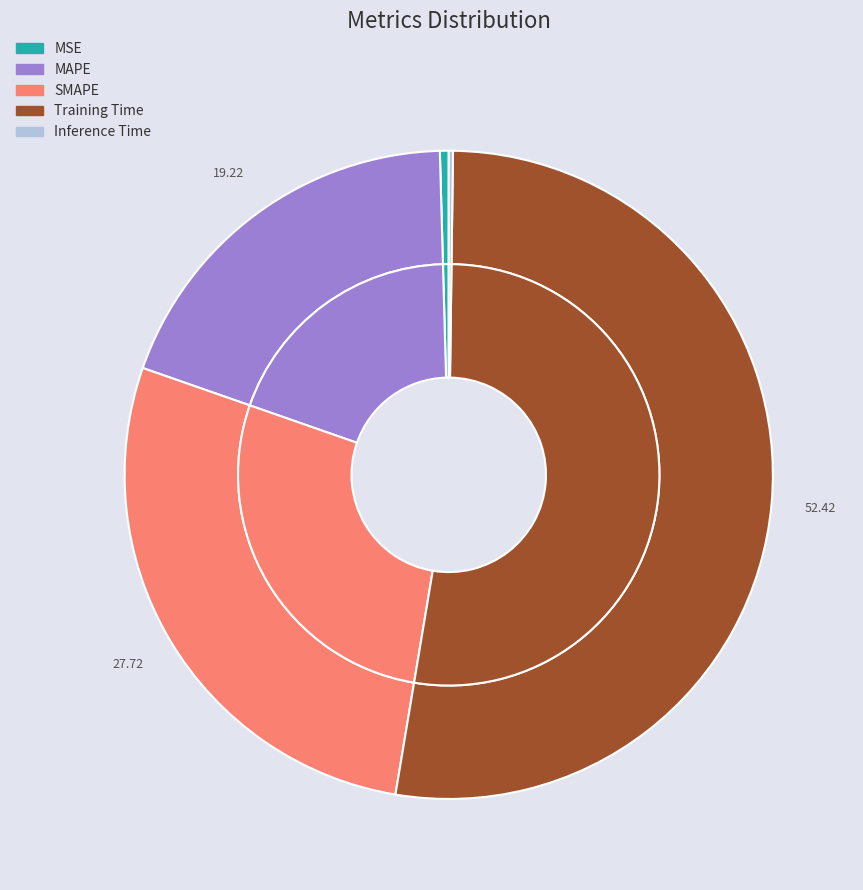

To the nearest percent, what is the average slice percentage?

20%